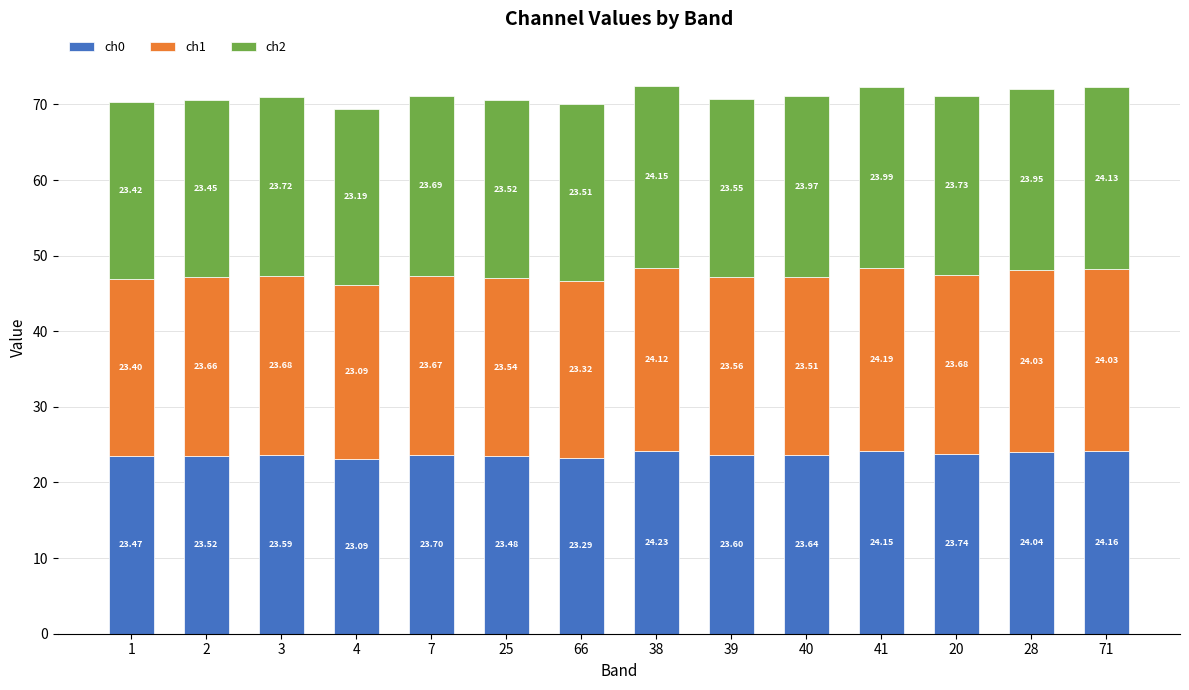

How many distinct data groups are displayed?

3